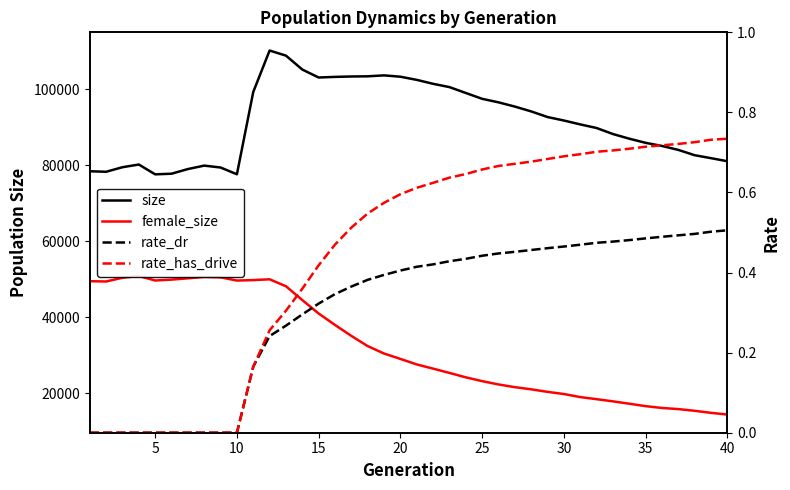

What is the value of the female_size point at the 16th from the left?

50838.0